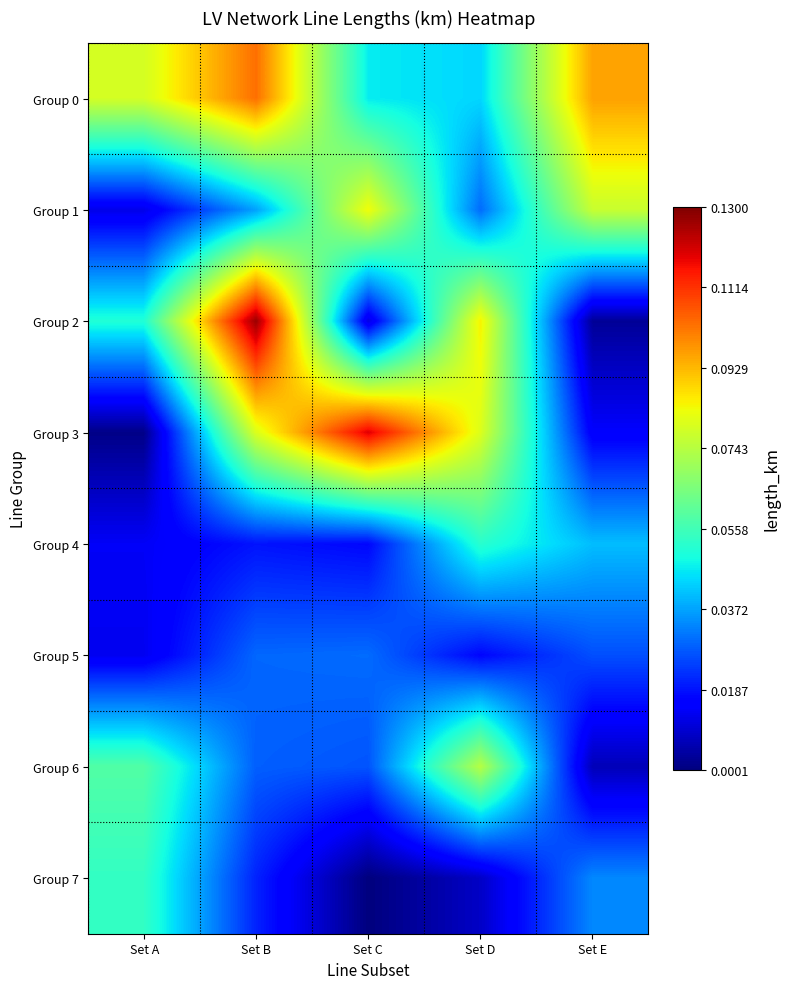

What is the total value across all series at Set A?

0.3